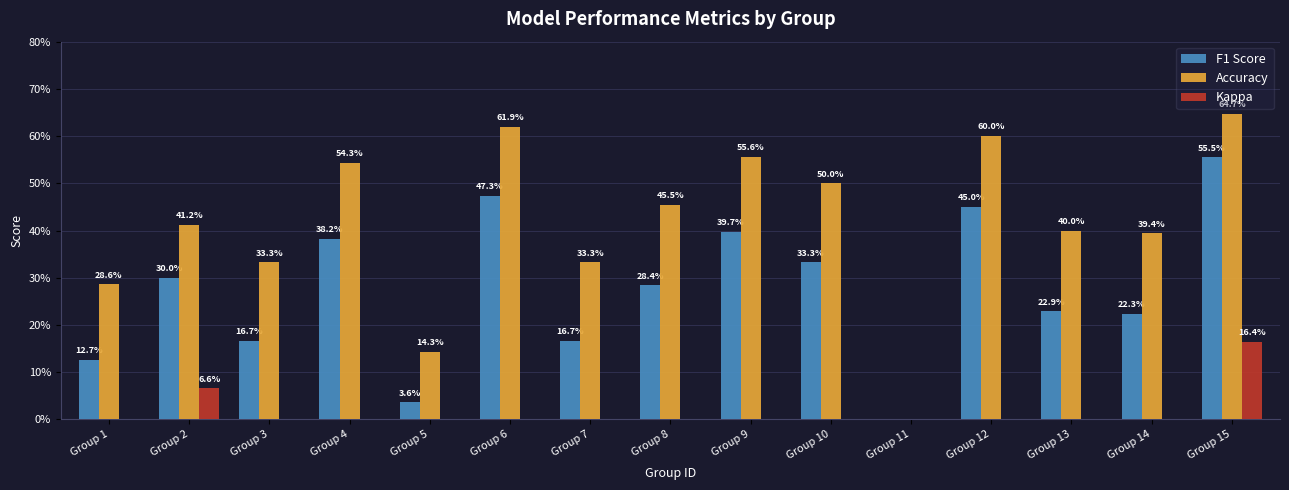

At Group 6, list the series in order from smallest to largest.

Kappa, F1 Score, Accuracy